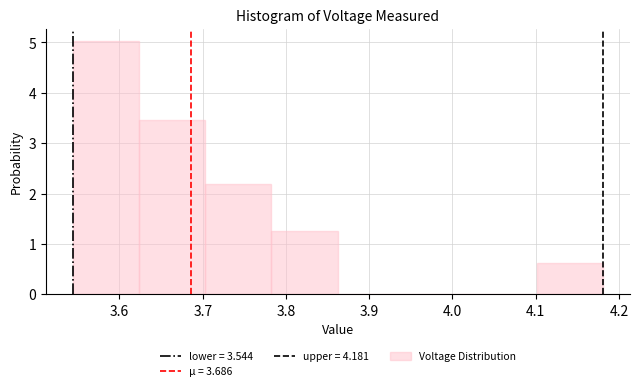

Reading left to right, list every bar in this chart as the range it spans on the x-axis followed by its height. Neither the bar edges nor the heights are printed on the chart, so give them approximately, as read against the axes.

3.54 to 3.62: 5.0
3.62 to 3.70: 3.5
3.70 to 3.78: 2.2
3.78 to 3.86: 1.3
3.86 to 3.94: 0
3.94 to 4.02: 0
4.02 to 4.10: 0
4.10 to 4.18: 0.6